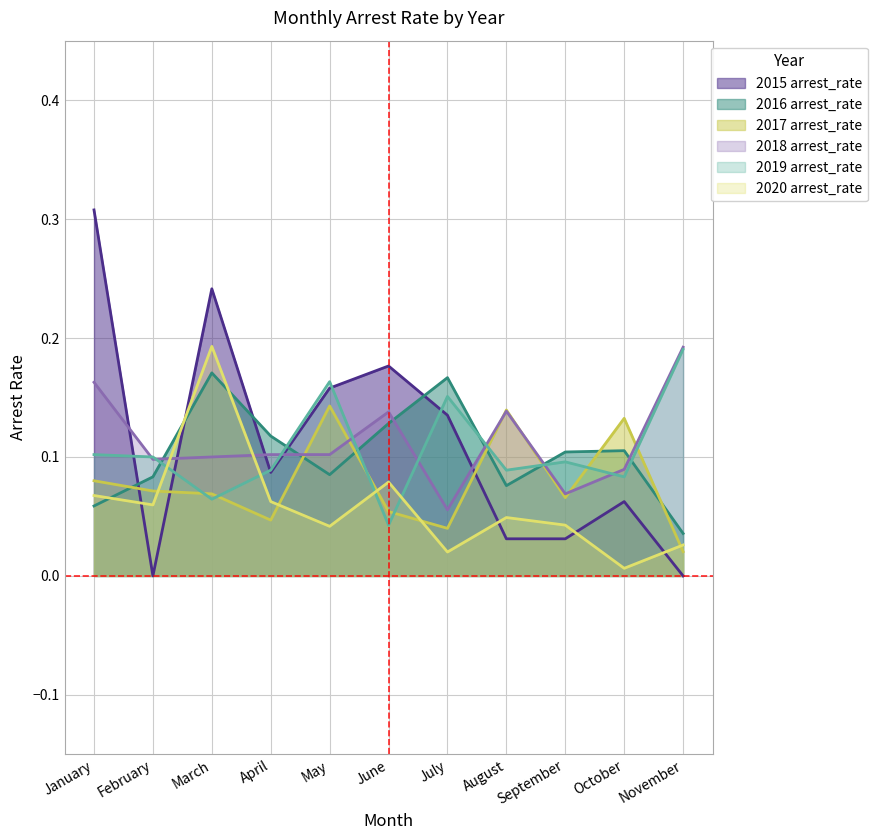

Does the chart have visible grid lines?

Yes